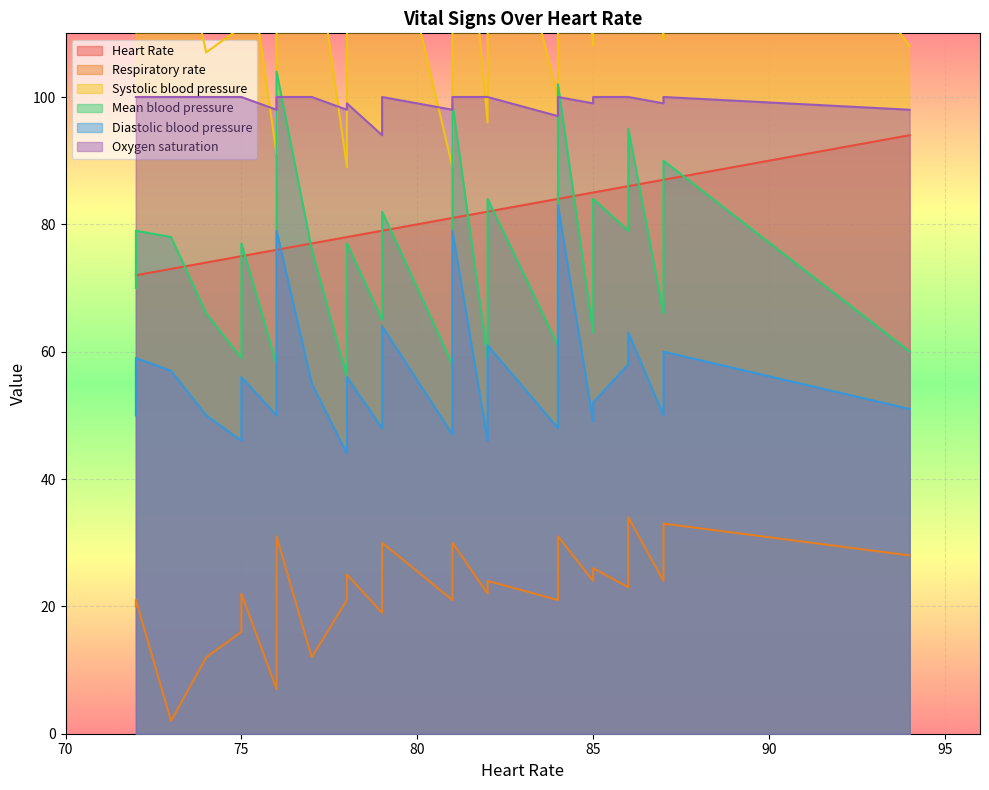

True or false: Heart Rate and Oxygen saturation intersect in this chart.

False